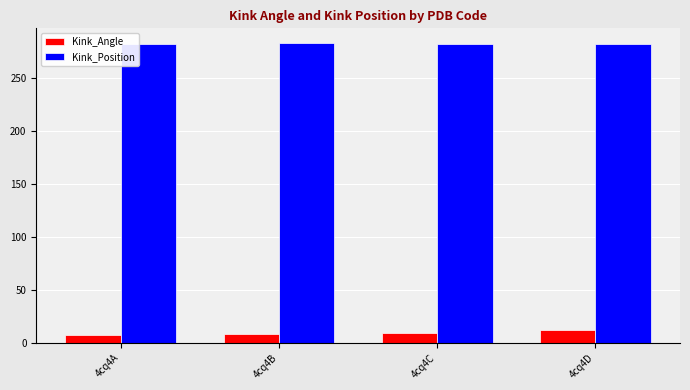

What is the spread (max minus min) of values at 4cq4D?

269.9